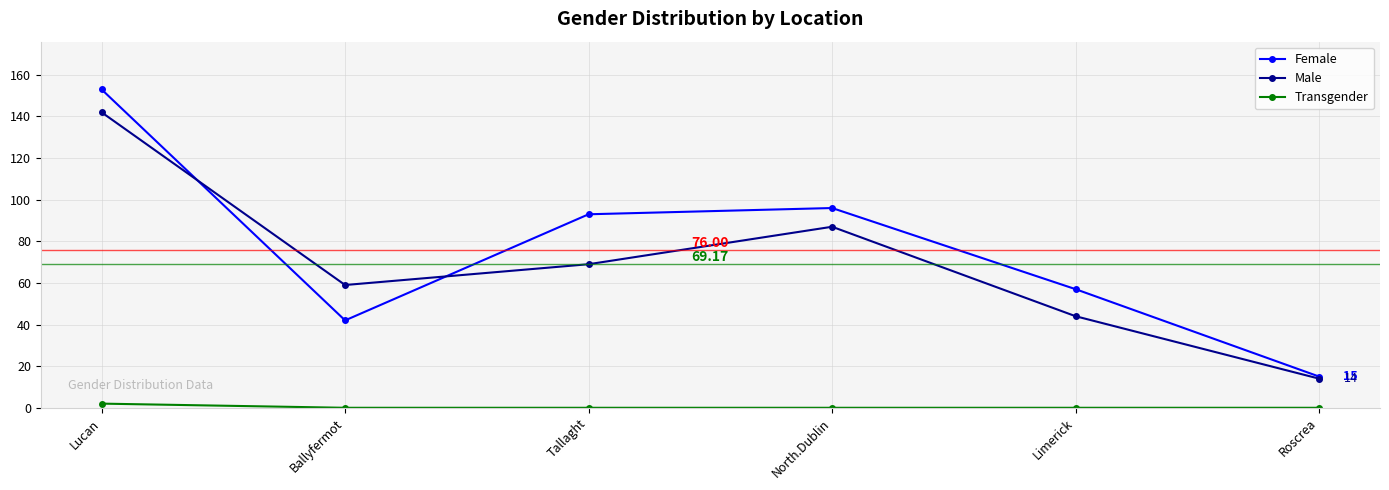

True or false: Male has a value of 39 at Ballyfermot.

False